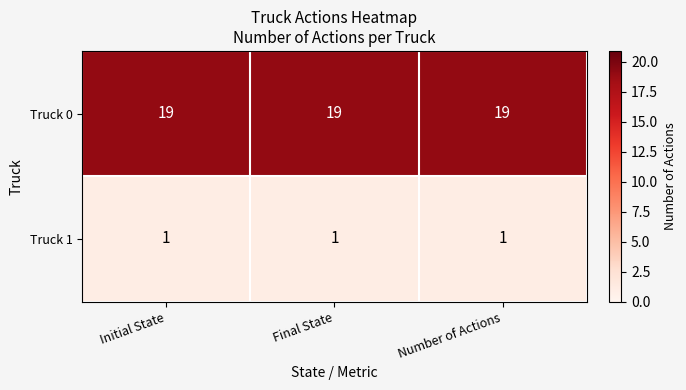

What is the maximum value shown in the chart?

19